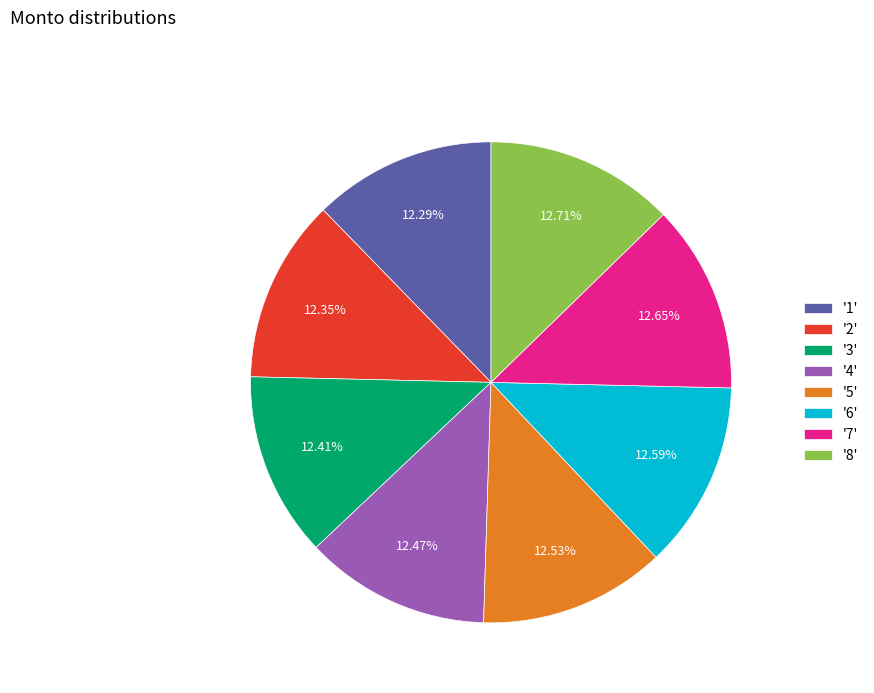

Is there any slice that represents more than half of the pie?

No